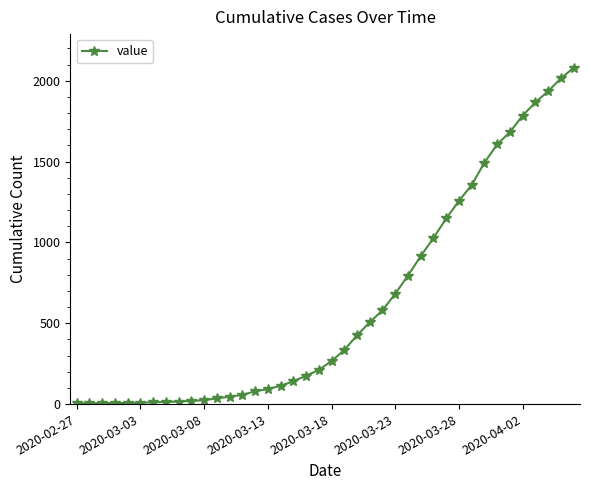

What is the maximum value shown in the chart?

2080